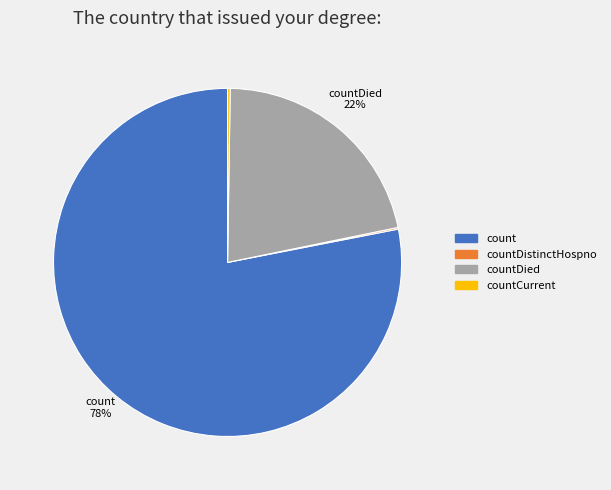

What is the majority slice?

count